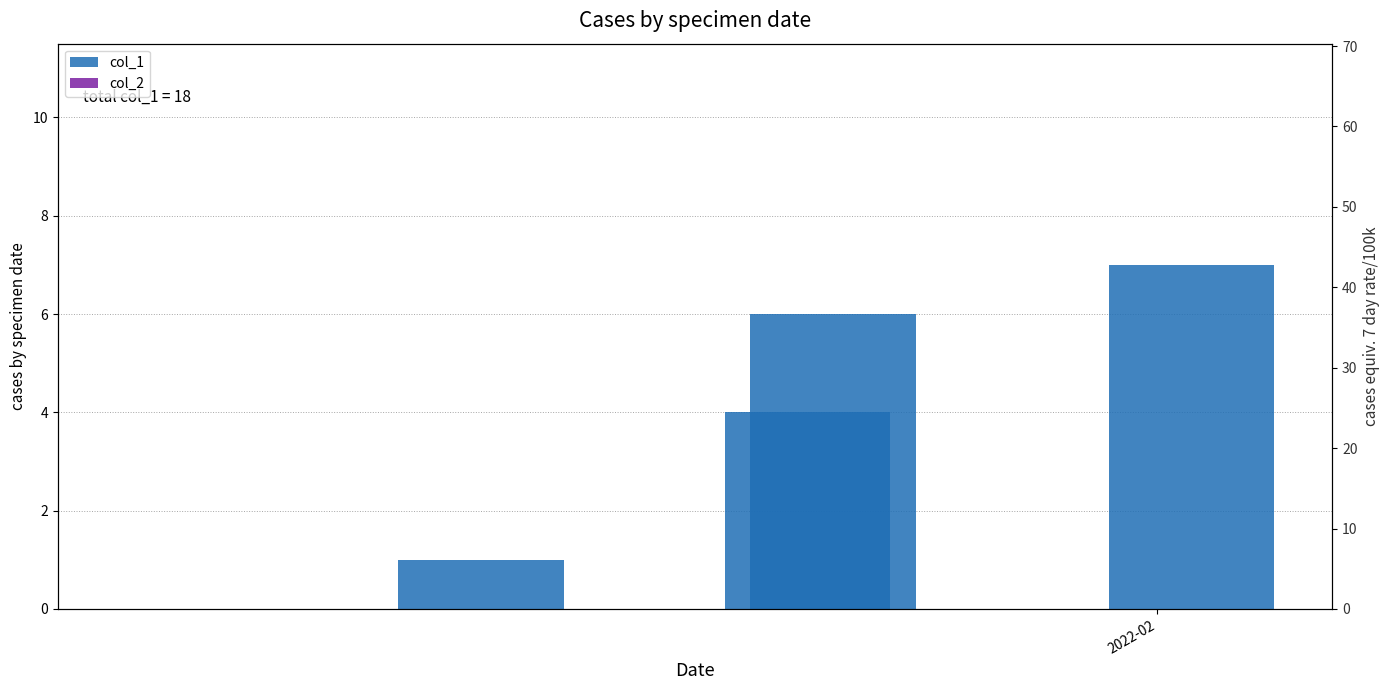

Which category has the lowest value across all series?

2022-02